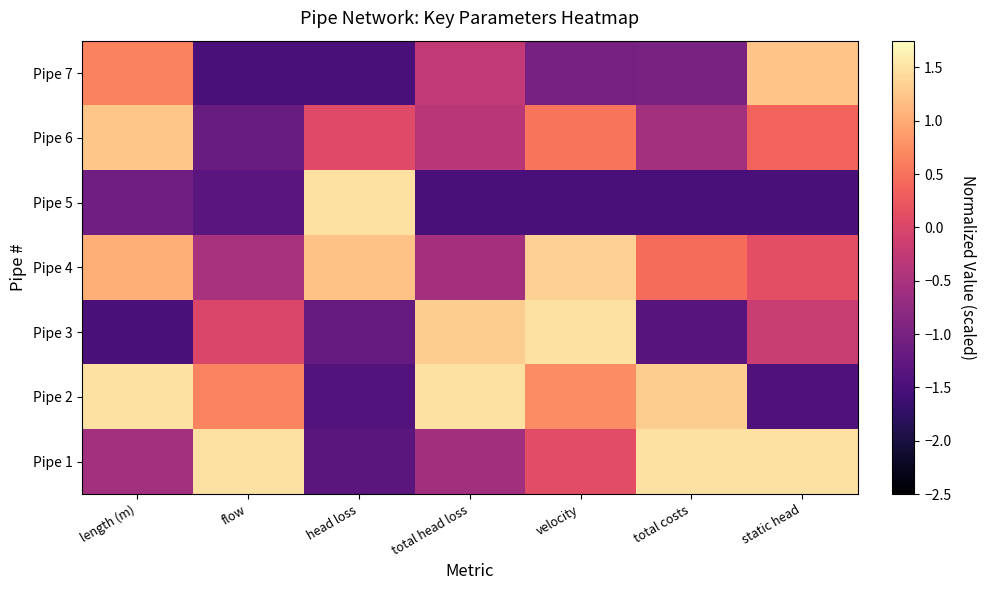

How many series are shown in this chart?

7